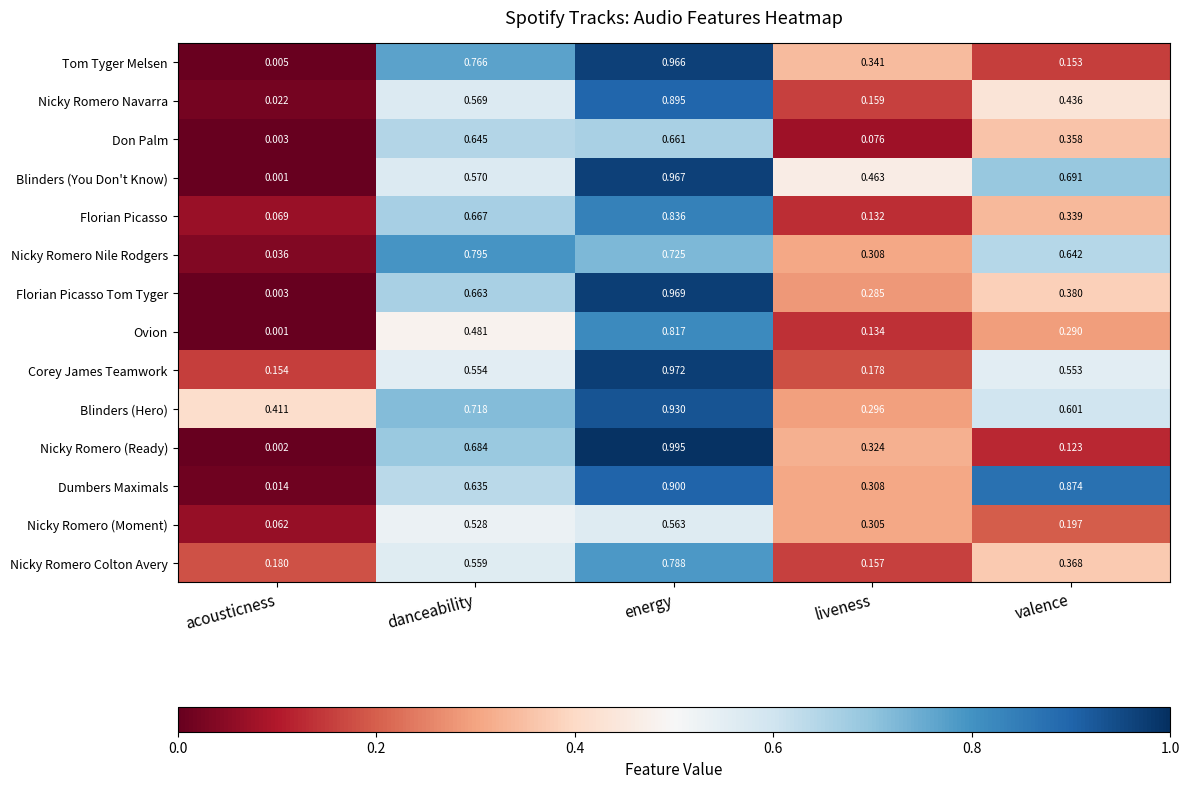

Which series has the largest range (max minus min)?

Nicky Romero (Ready)